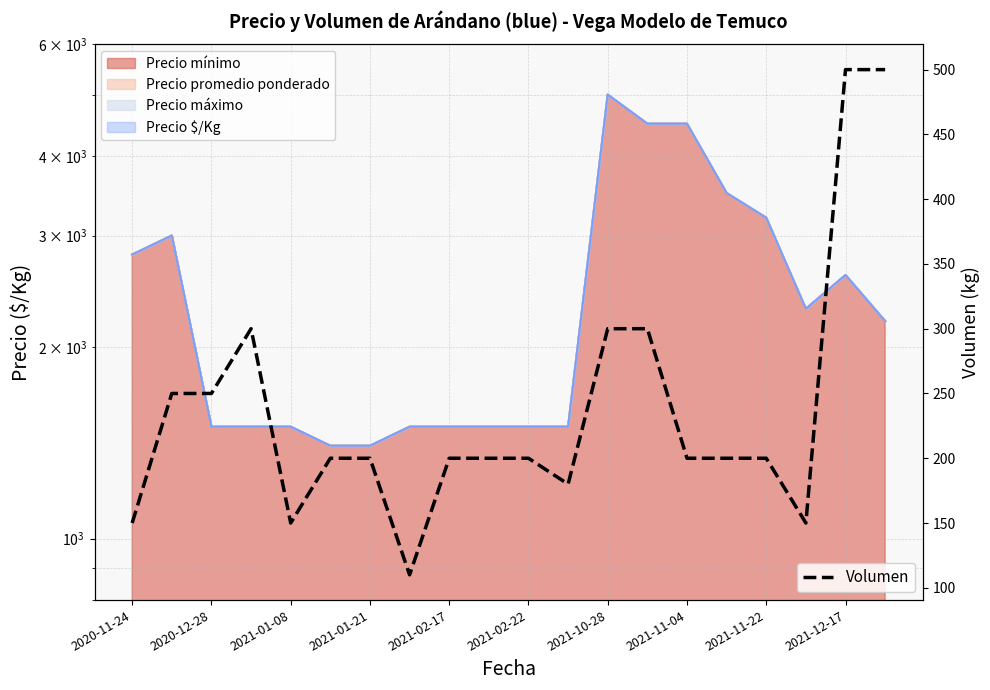

How many categories are shown in the chart?

20